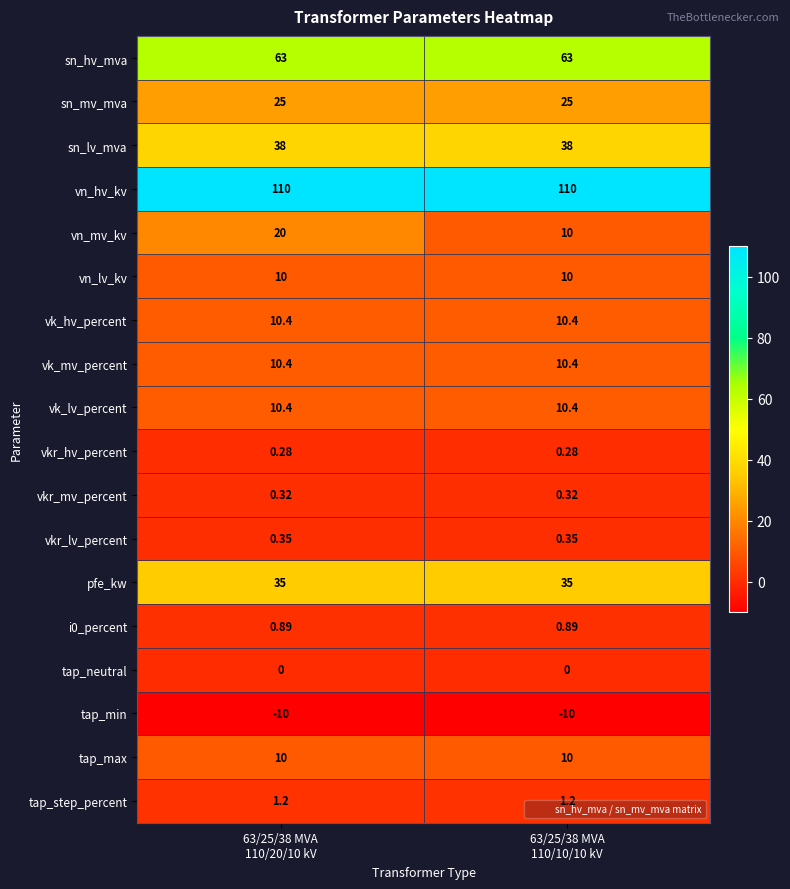

Which series has the largest total across all categories?

vn_hv_kv